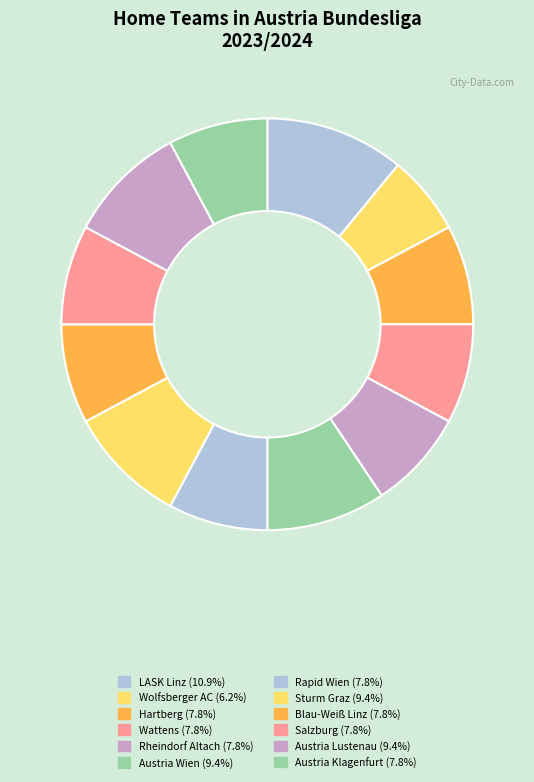

What percentage do Austria Klagenfurt and Wolfsberger AC together represent?

14.1%